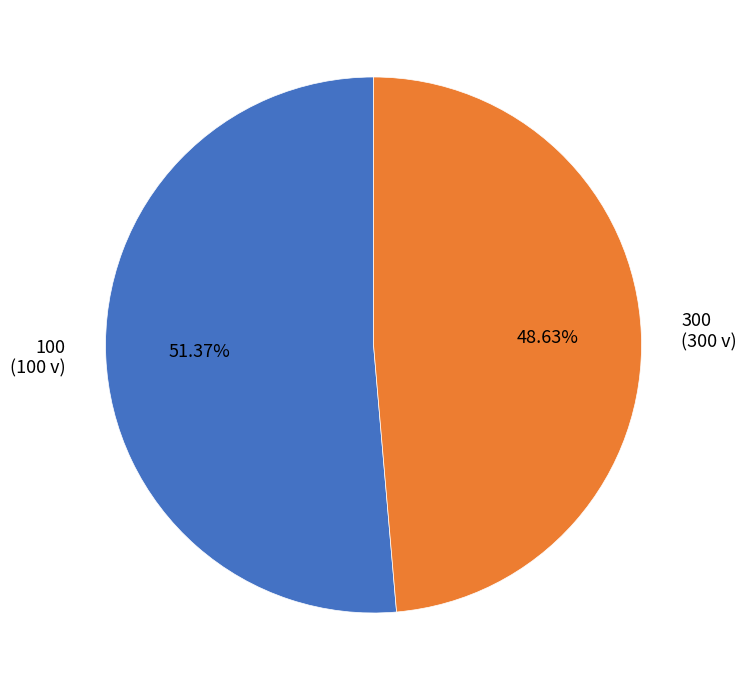

Which slice is the largest?

100